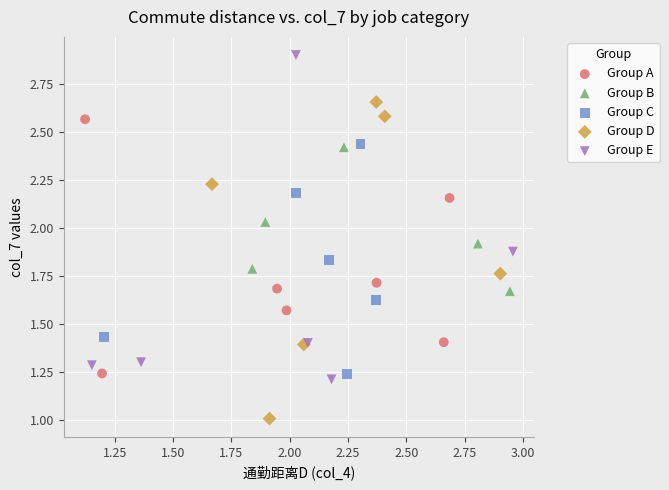

Which series contains the lowest Y value?

Group D